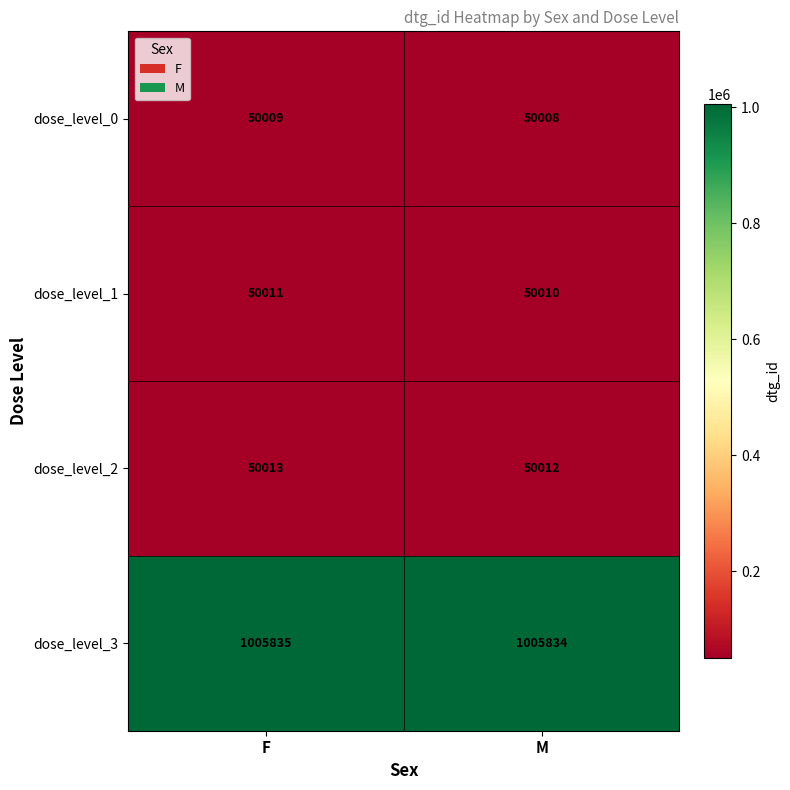

Count the number of data series in this chart.

4